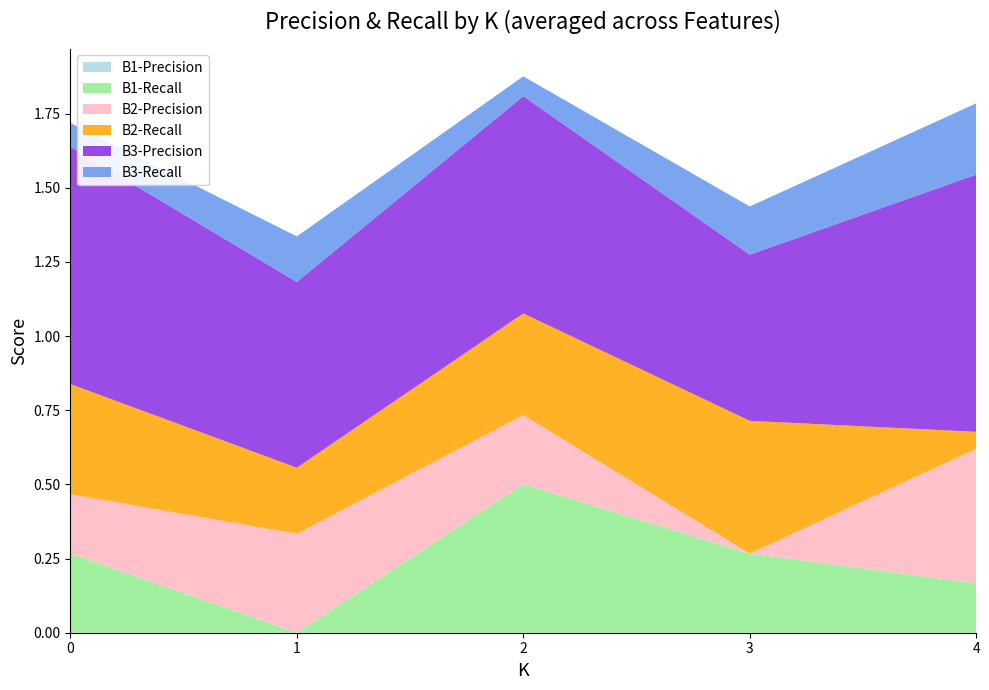

Reading left to right, what are all the values shown in this chart?

B1-Precision: 0.0	0.0	0.0	0.0	0.0
B1-Recall: 0.3	0.0	0.5	0.3	0.2
B2-Precision: 0.2	0.3	0.2	0.0	0.5
B2-Recall: 0.4	0.2	0.3	0.4	0.1
B3-Precision: 0.8	0.6	0.7	0.6	0.9
B3-Recall: 0.1	0.2	0.1	0.2	0.2